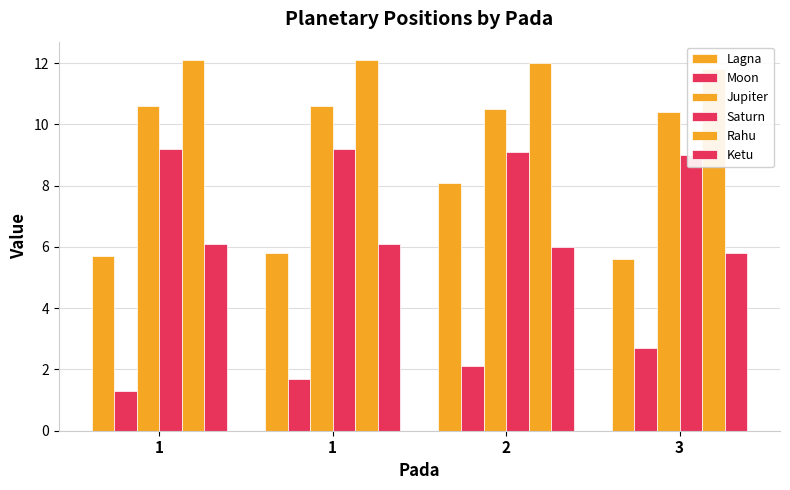

Count the Jupiter values in the range 10 to 11.

4